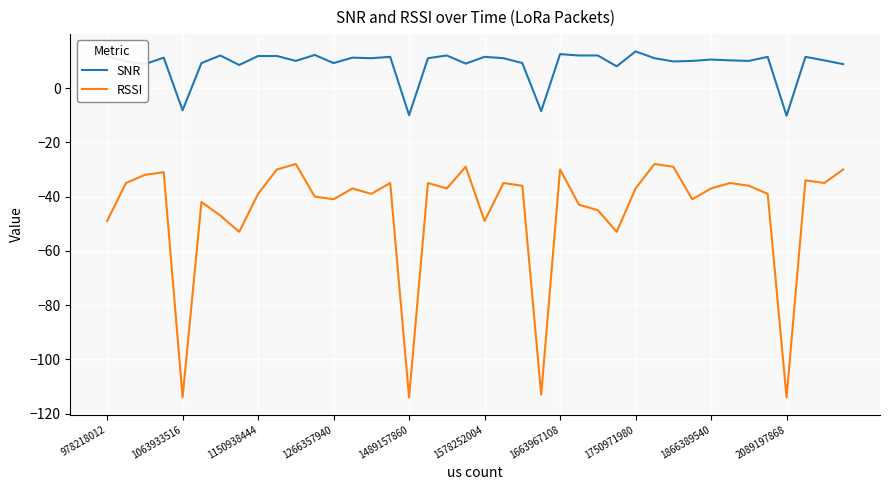

Rank the series by their average value, from highest to lowest.

SNR, RSSI